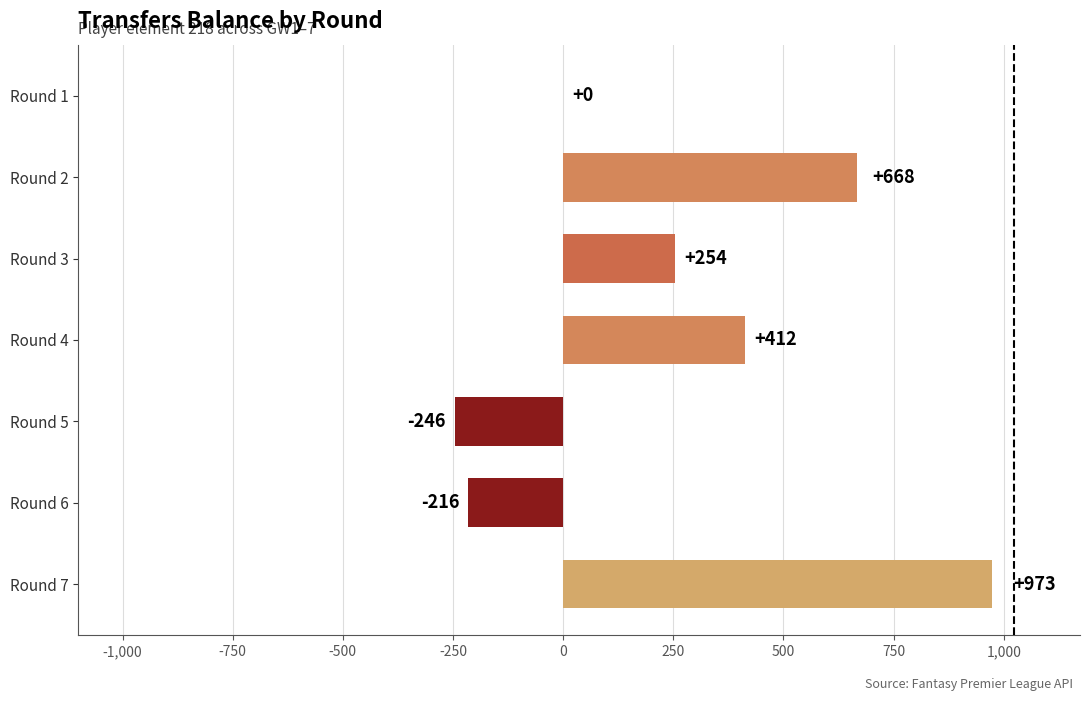

What is the maximum value shown in the chart?

973